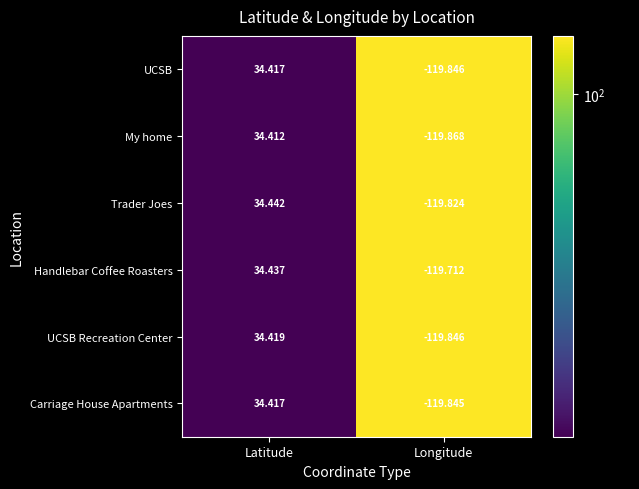

Rank the categories by Handlebar Coffee Roasters value from lowest to highest.

Longitude, Latitude